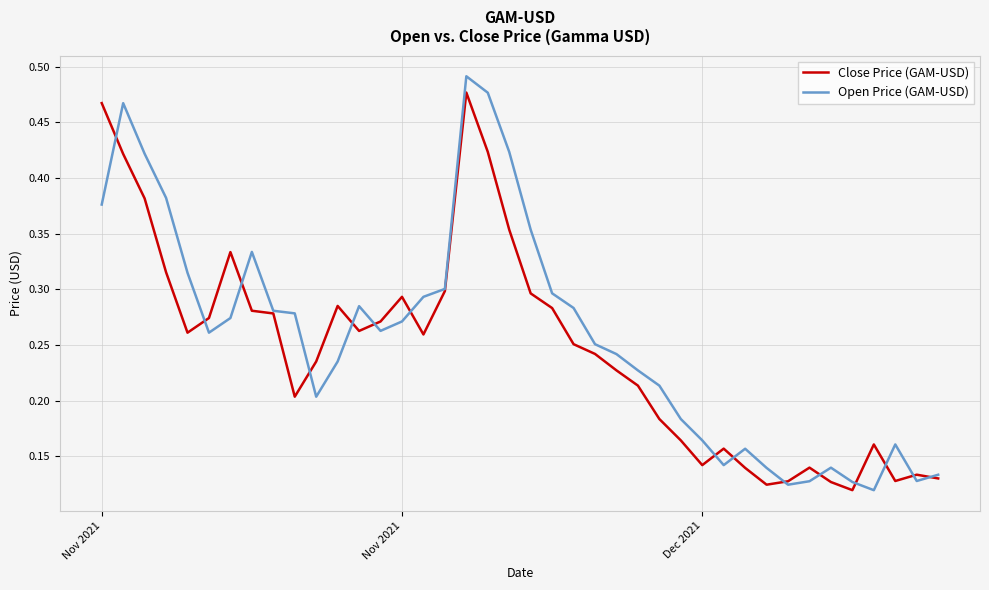

True or false: Close Price (GAM-USD) and Open Price (GAM-USD) cross at least once.

True